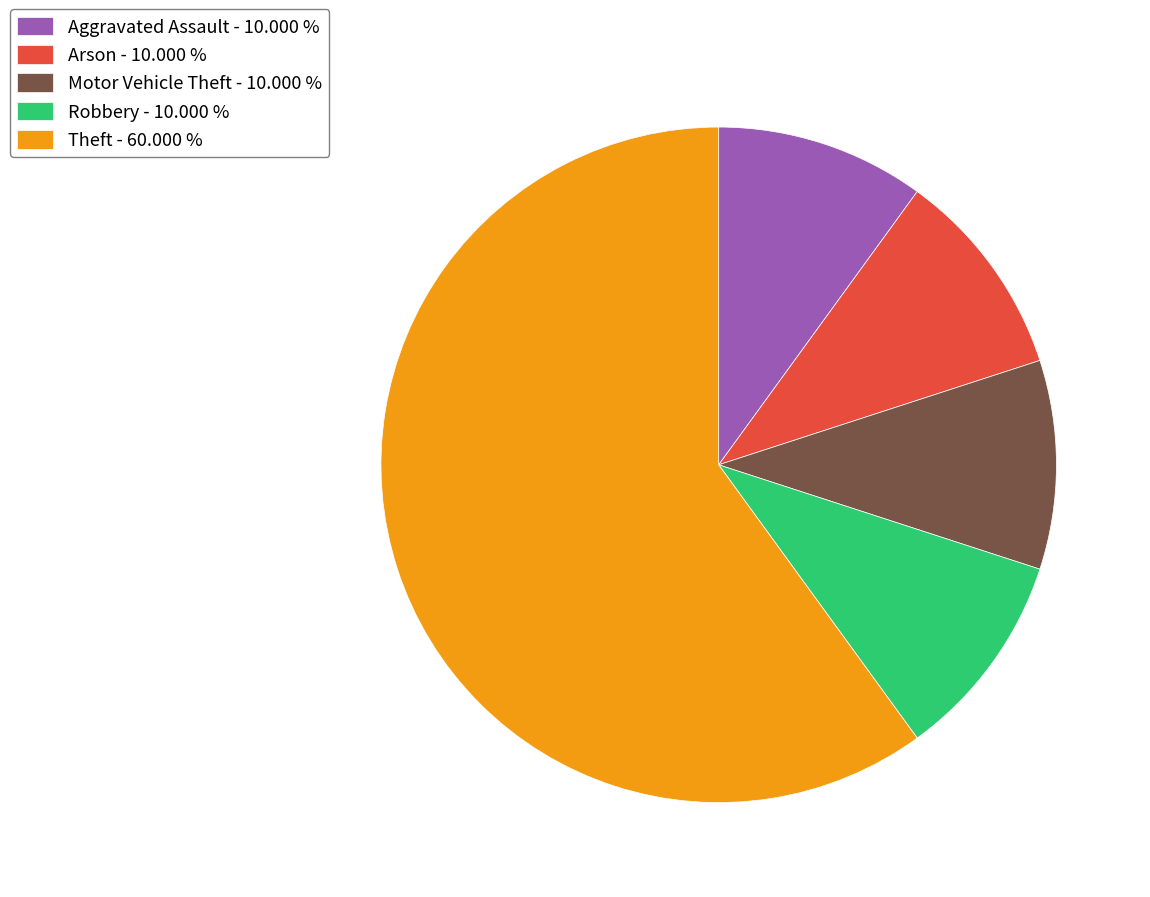

Do Aggravated Assault - 10.000 % and Arson - 10.000 % together represent more than half of the pie?

No